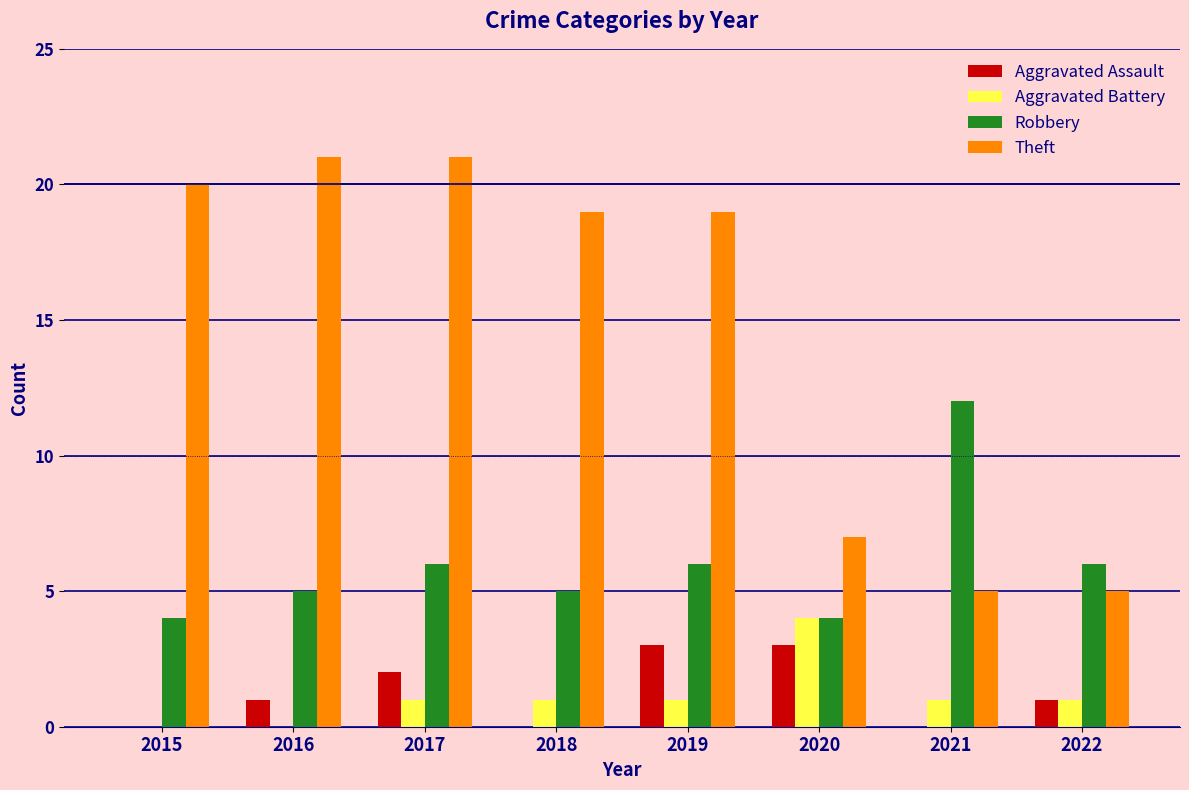

The value of Aggravated Assault at 2015 is 0. True or false?

True